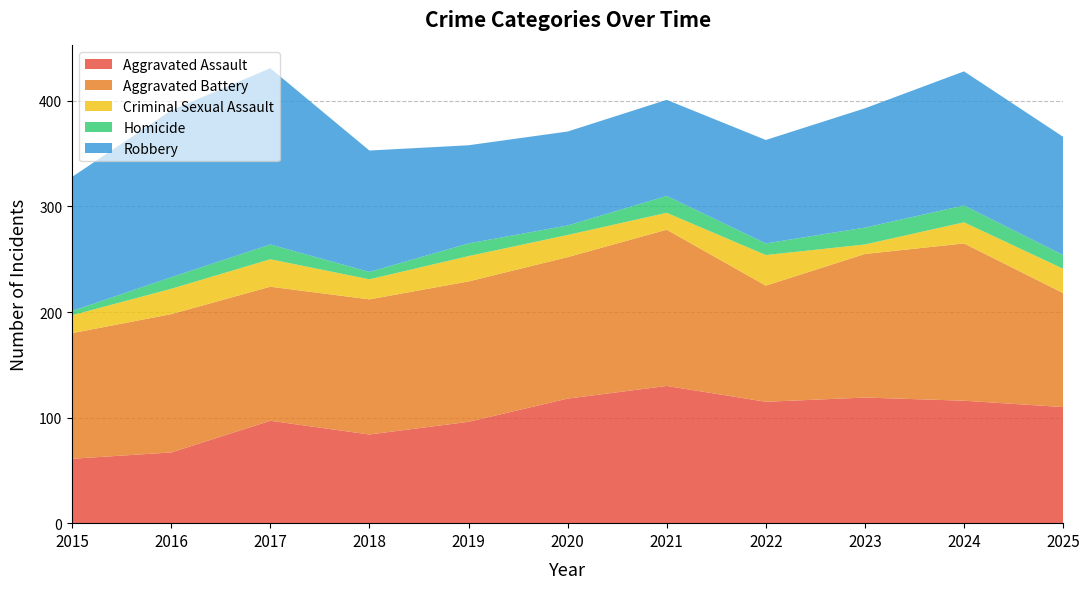

Which has a higher value, 2019 or 2017?

2017